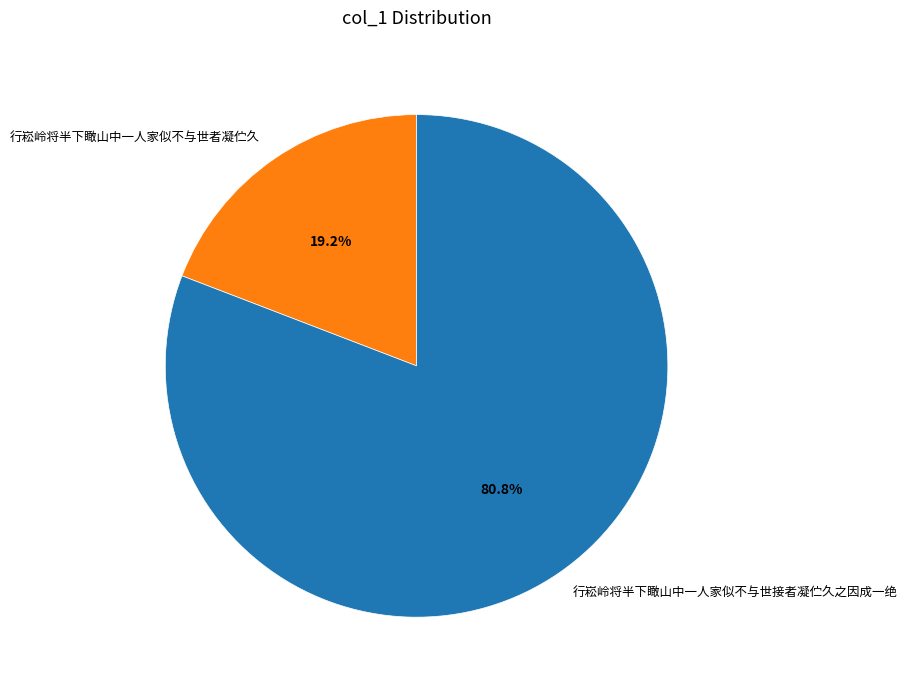

How many segments does this pie chart have?

2